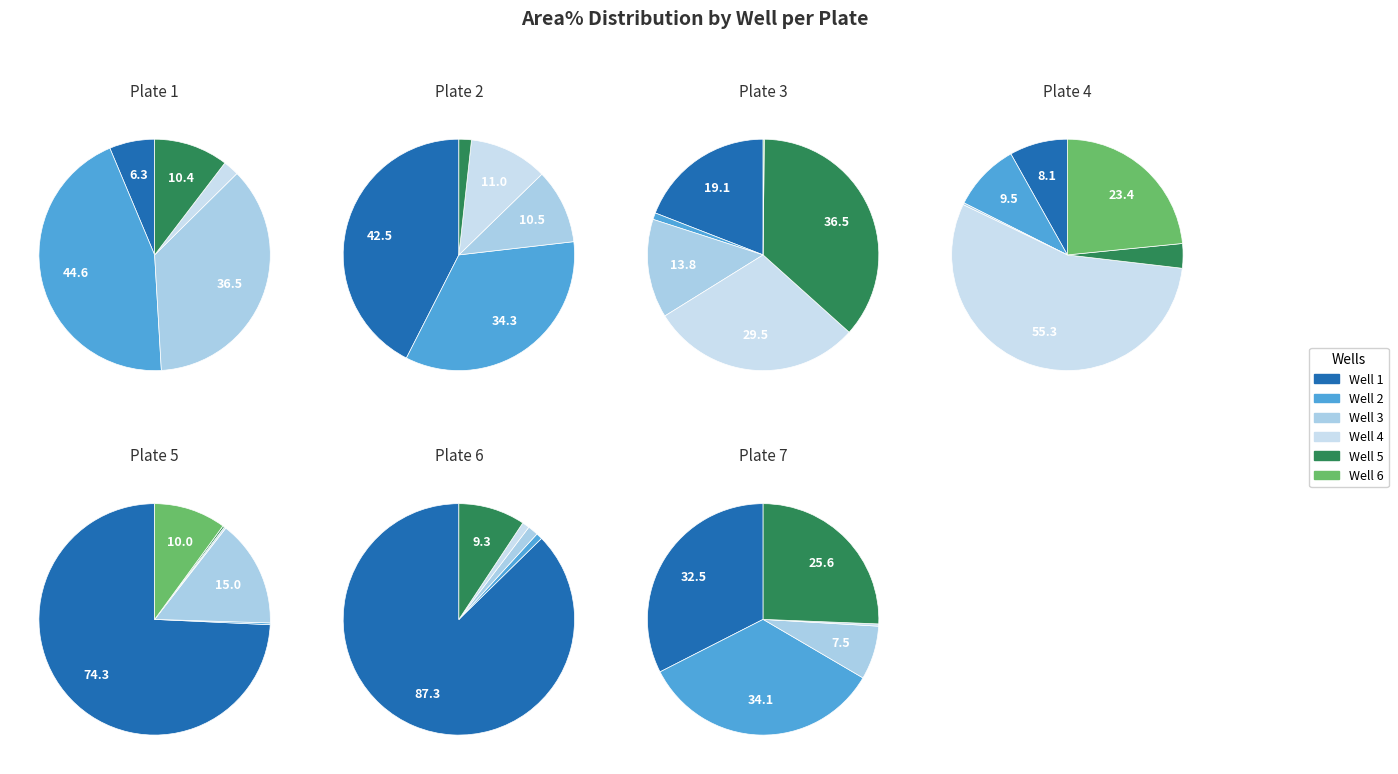

How much of the chart is everything except 7?

90.9%